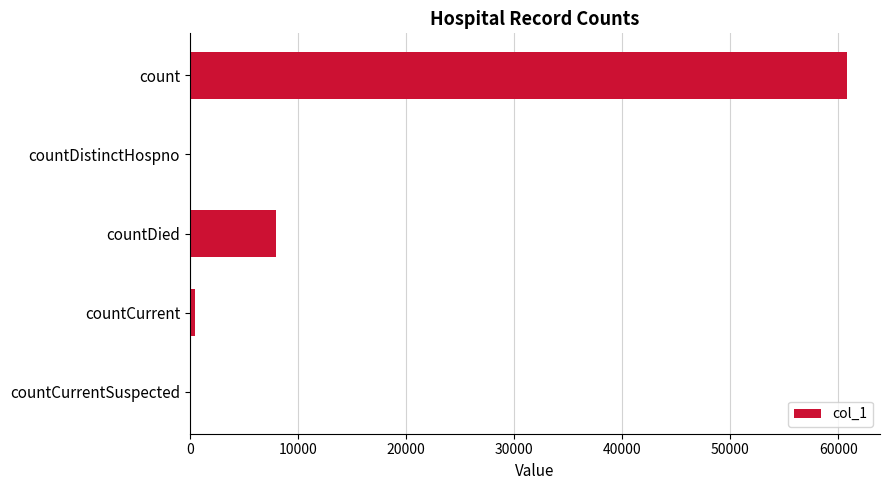

What is the sum of all values?

69294